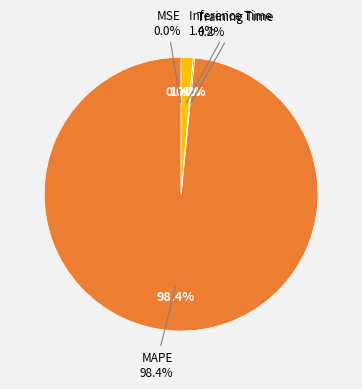

To the nearest percent, what is the combined percentage of MAPE and Inference Time?

100%